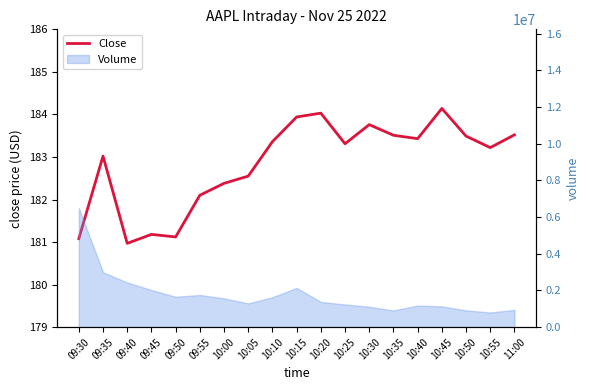

What value does the data have at 10:15?

183.9